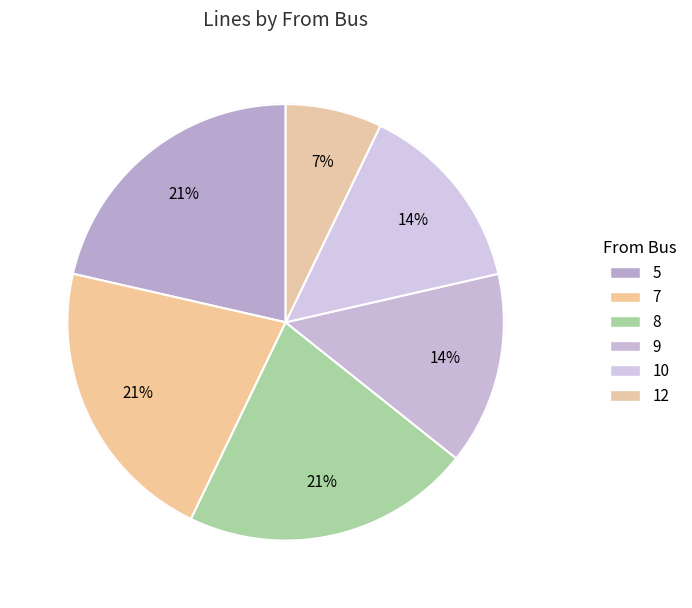

Is it true that 10 is 22% of the pie?

False